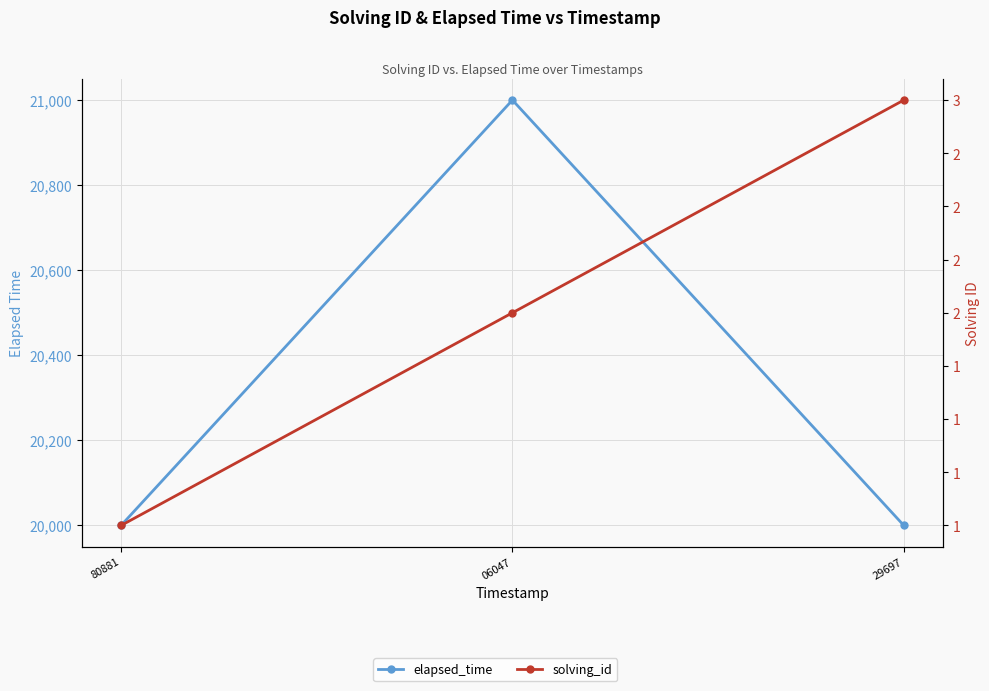

What is the difference between the highest and lowest values at 29697?

19997